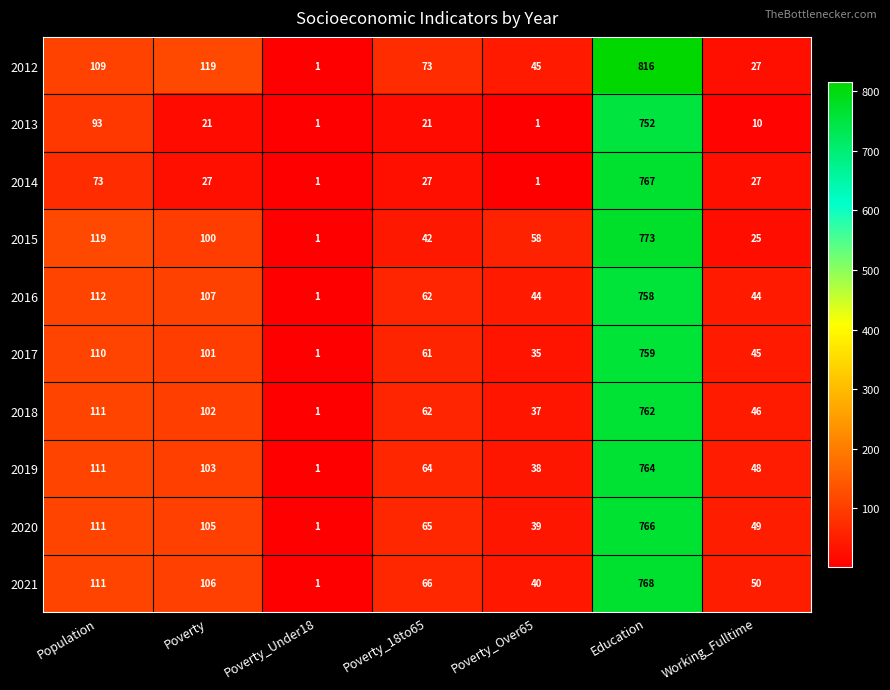

List the series in order of their peak value, lowest first.

2013, 2016, 2017, 2018, 2019, 2020, 2014, 2021, 2015, 2012